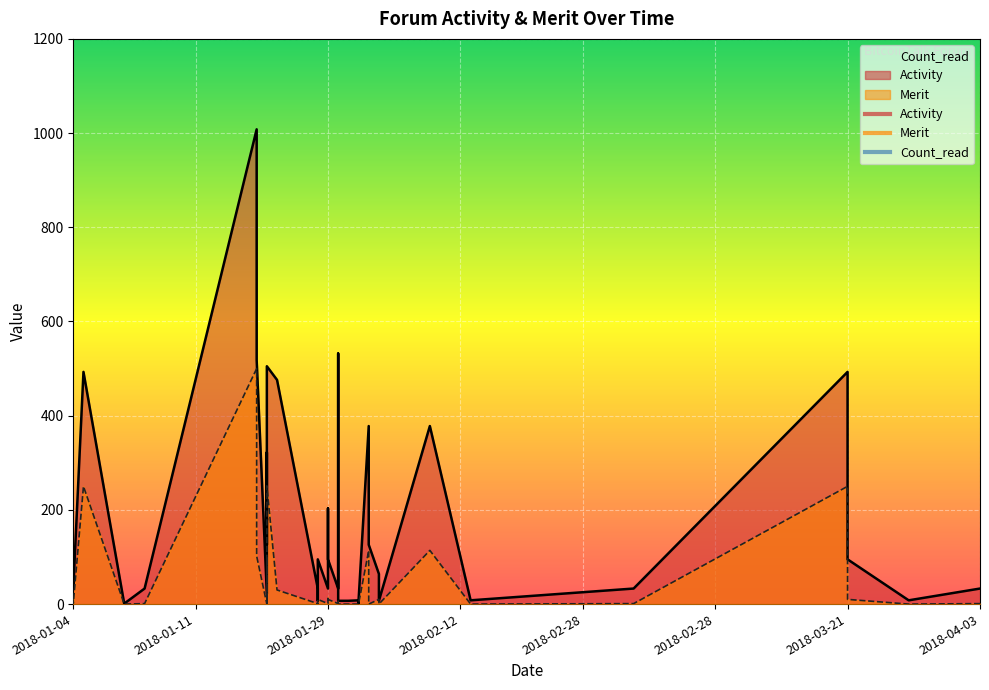

What is the value of the Activity point at the 22nd from the left?

33